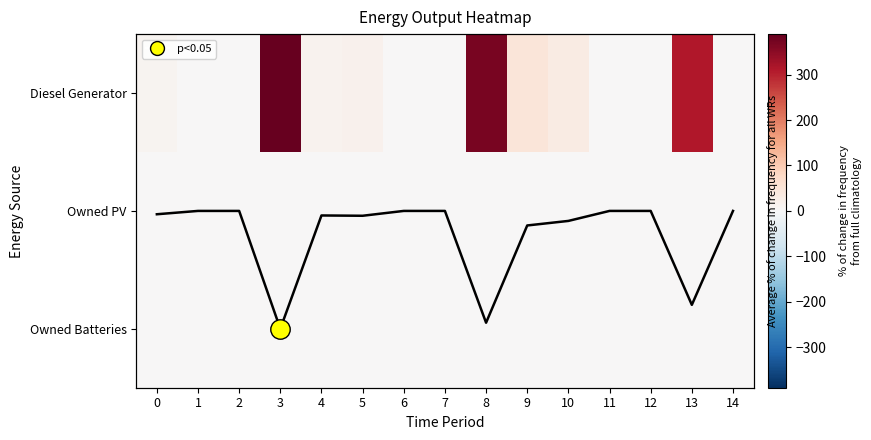

What is the spread (max minus min) of values at 8?

369.0